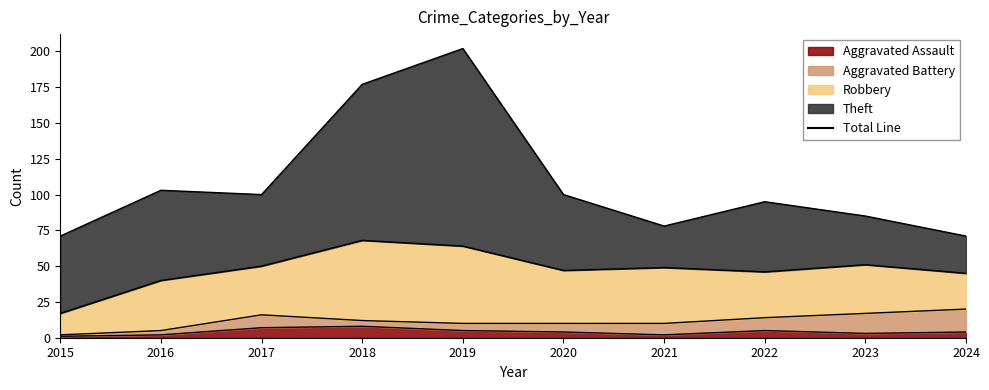

What is the sum of the Aggravated Assault values at 2020 and 2016?

6